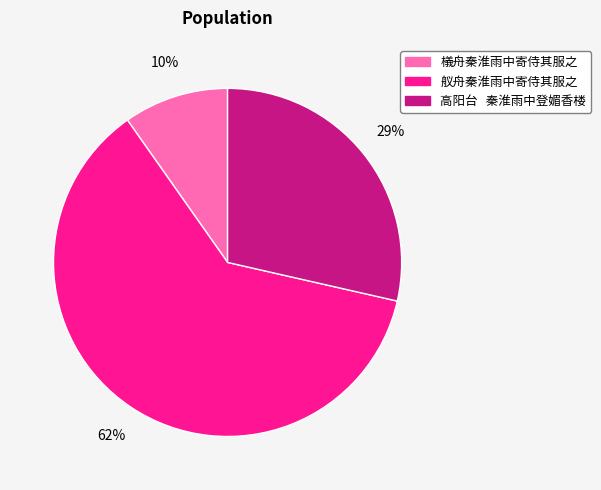

Which slice is the smallest?

檥舟秦淮雨中寄侍其服之